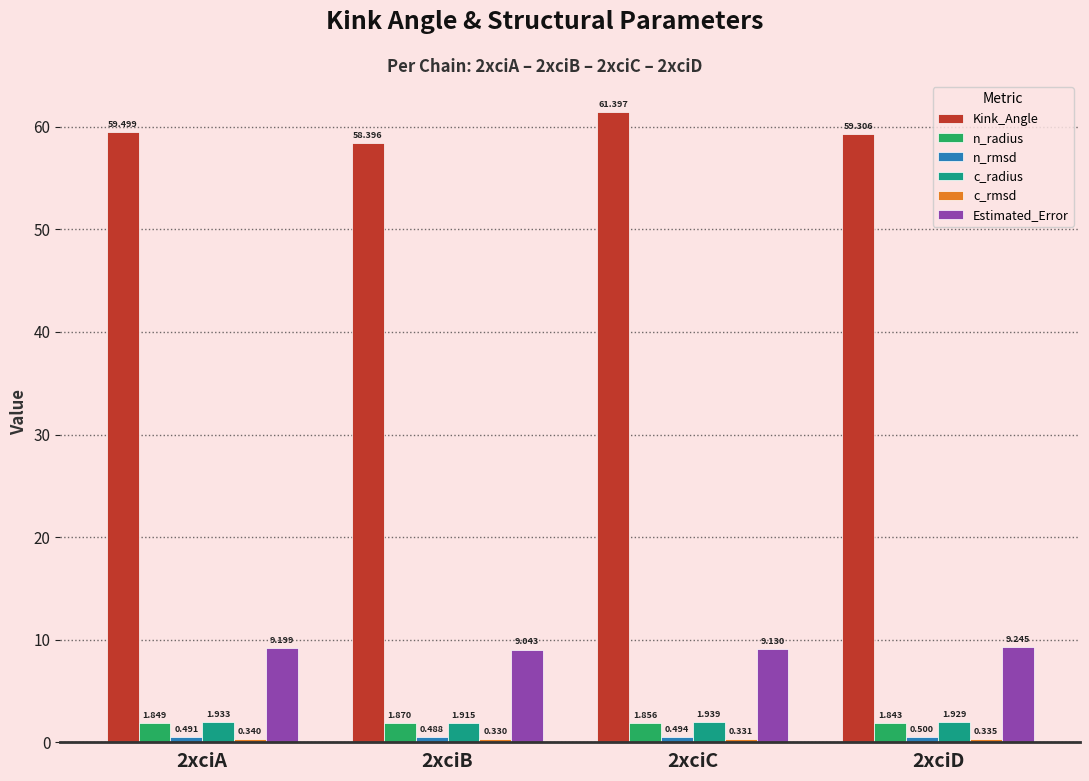

List the labels in order of Estimated_Error value, largest first.

2xciD, 2xciA, 2xciC, 2xciB